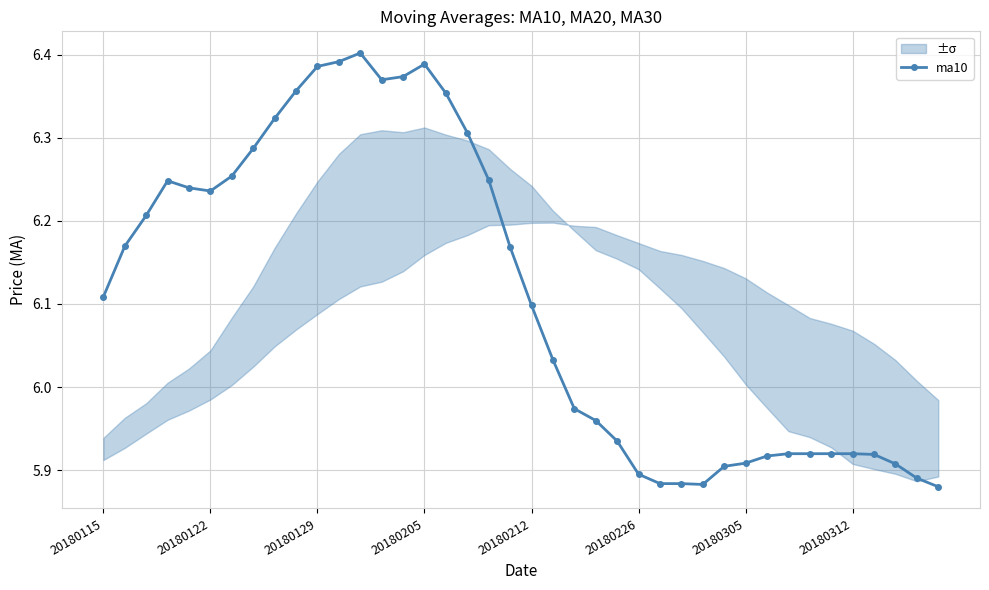

At which label does ma10 first exceed 6?

20180115